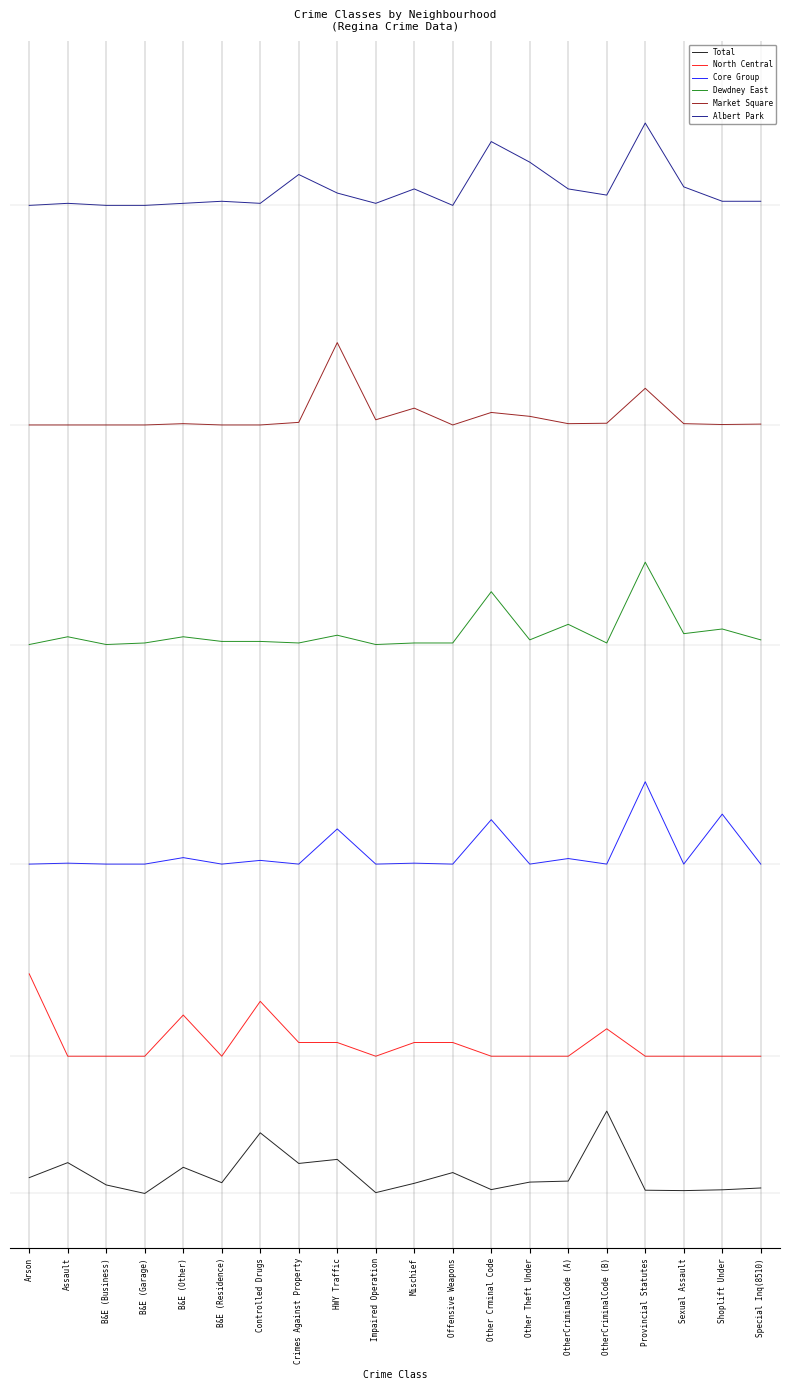

What is the spread (max minus min) of values at B&E (Business)?

356.9